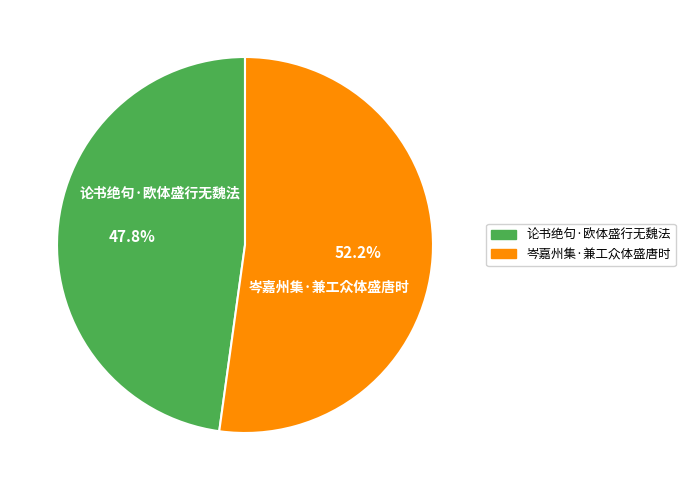

What is the total percentage of 论书绝句·欧体盛行无魏法 and 岑嘉州集·兼工众体盛唐时?

100.0%